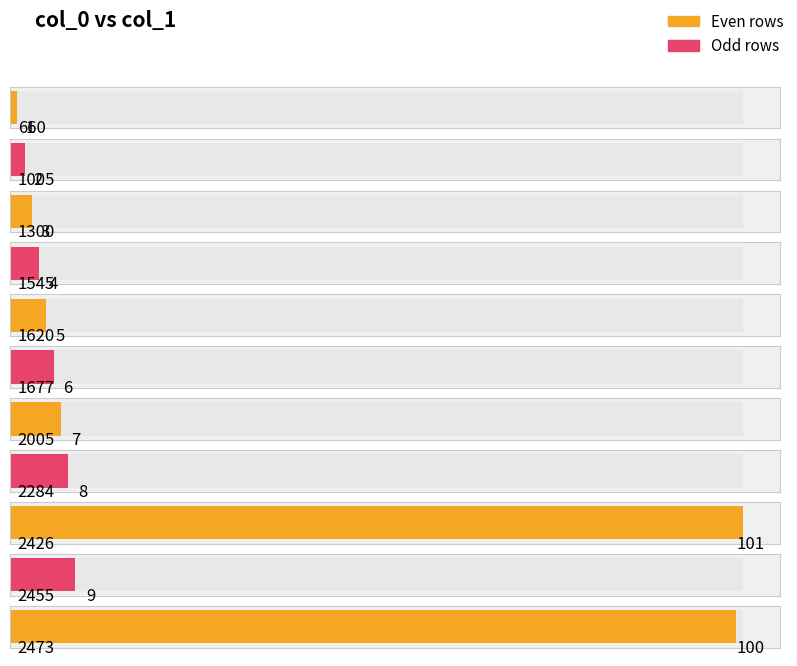

What is the difference between the second highest and second lowest values?

98